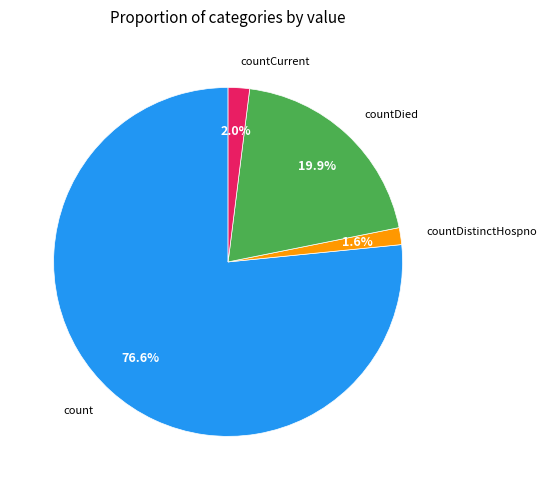

Is there a majority slice in this chart?

Yes